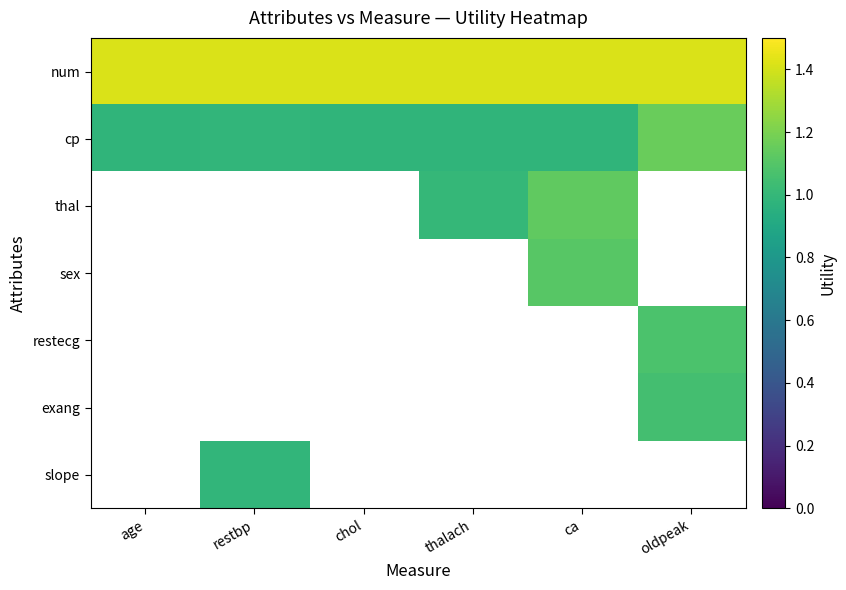

Rank the series by their average value, from lowest to highest.

cp, thal, sex, restecg, exang, slope, num